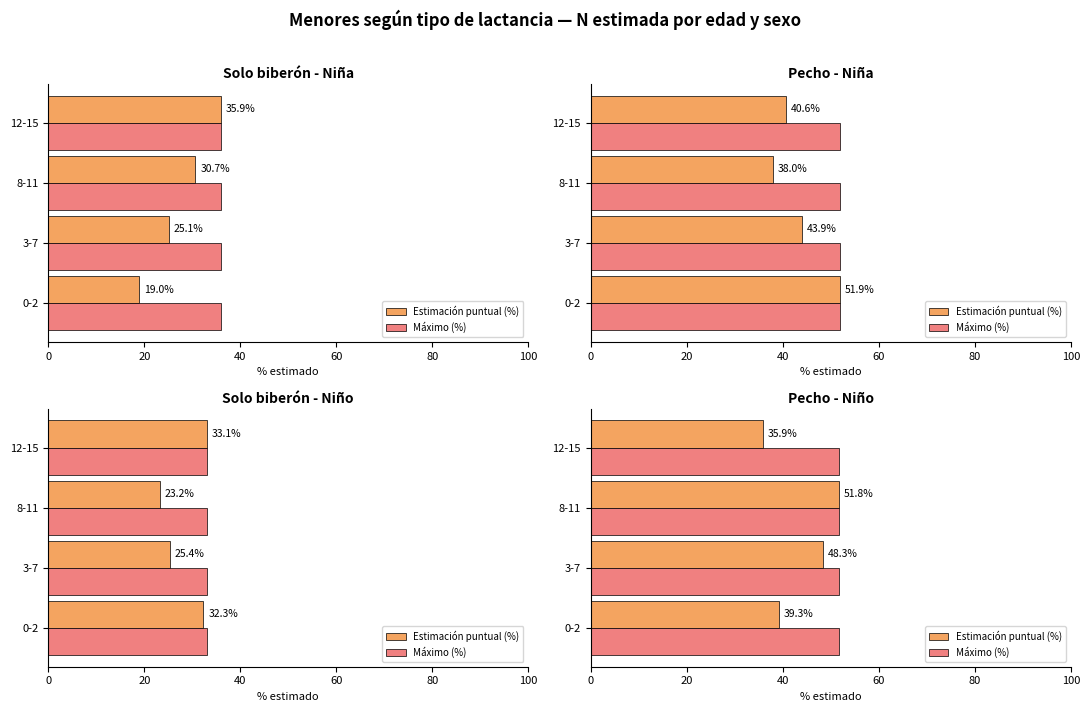

Rank the series at 40 from lowest to highest value.

Máximo (%), Estimación puntual (%)